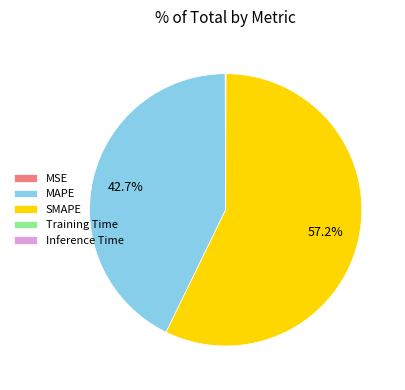

Which category has the biggest portion of the pie?

SMAPE